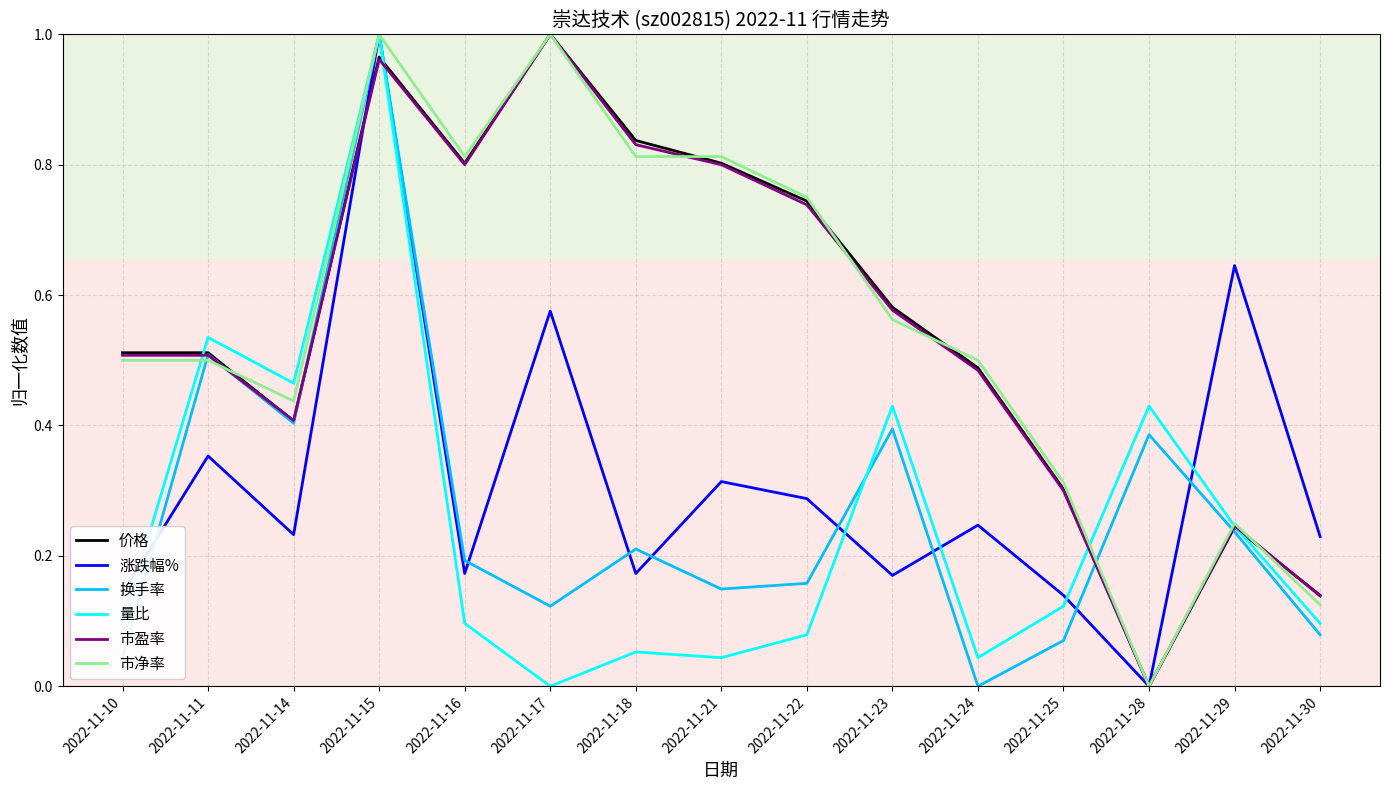

Between 2022-11-10 and 2022-11-18, which series saw the biggest shift?

价格